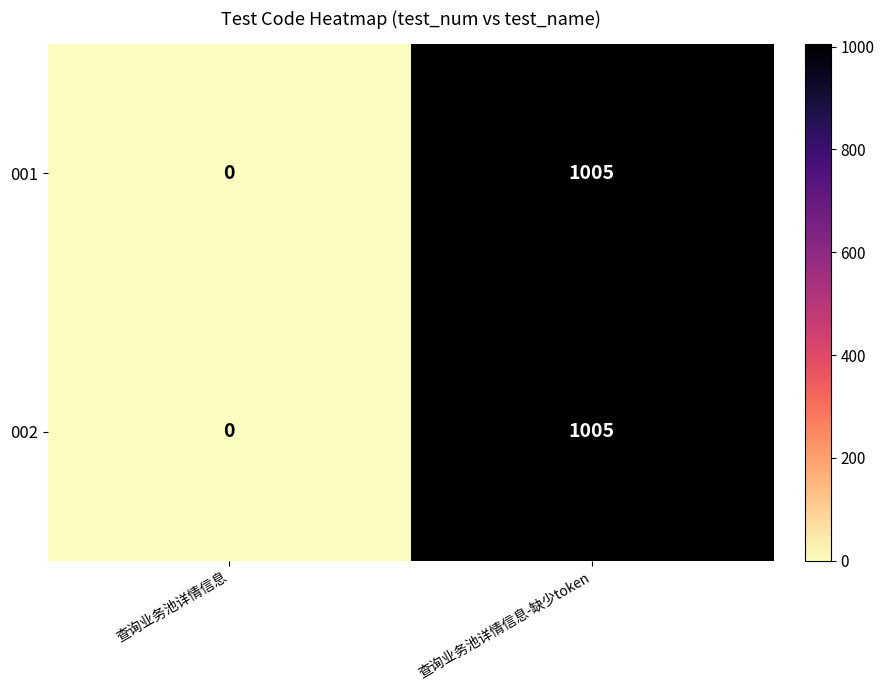

List the labels in order of 002 value, largest first.

查询业务池详情信息-缺少token, 查询业务池详情信息